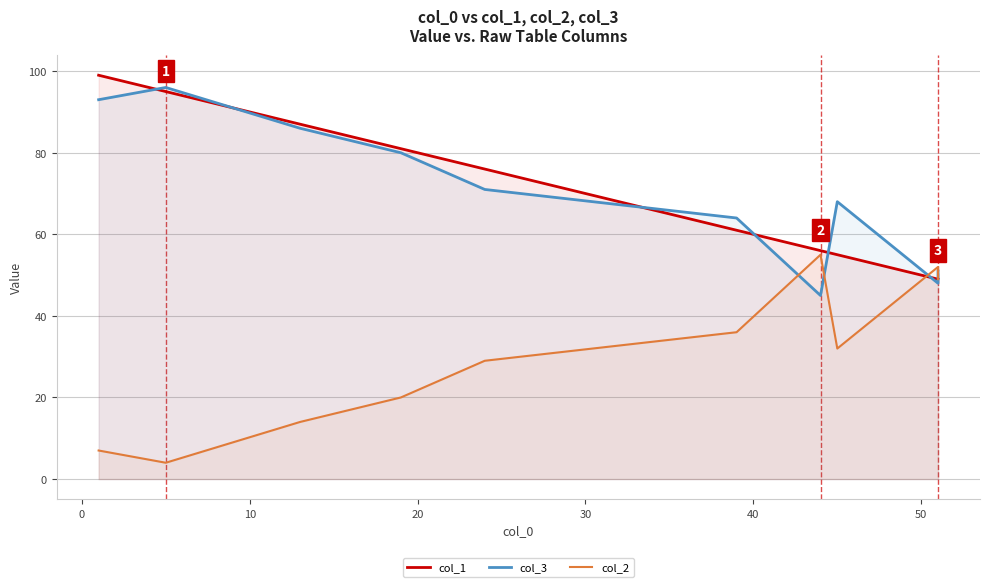

Does the chart have visible grid lines?

Yes